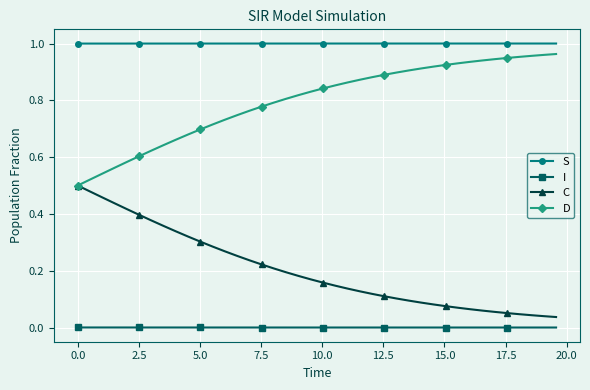

True or false: D and I cross at least once.

False